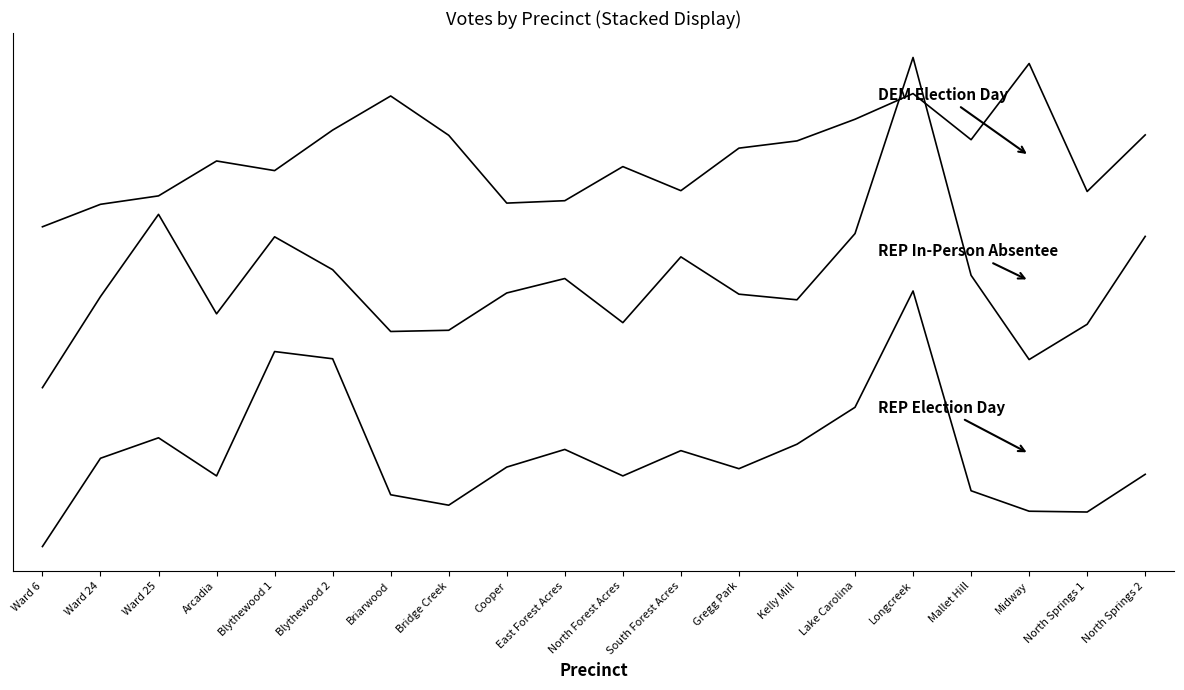

Is this an area chart (filled region under the line)?

No